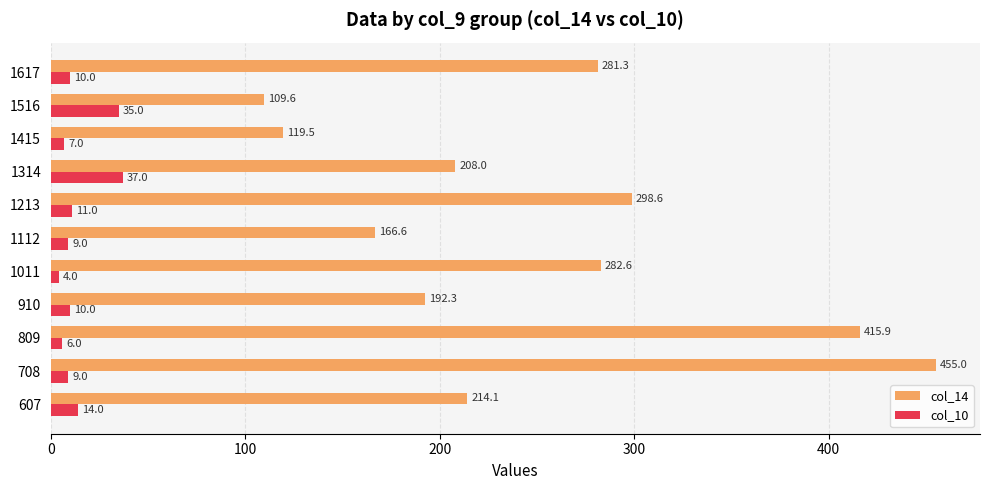

How many distinct data groups are displayed?

2